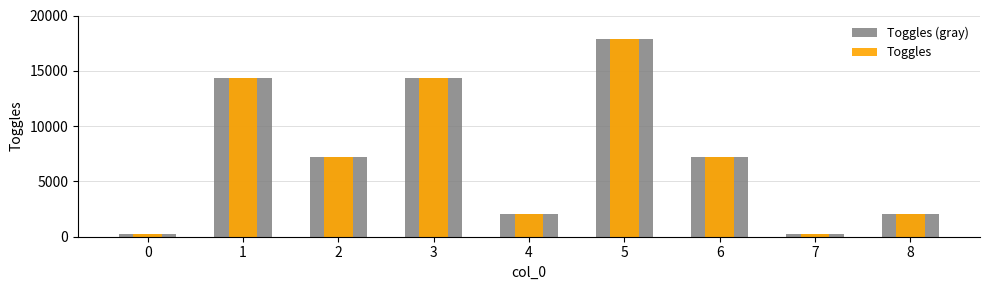

Is the value of Toggles at 8 greater than the value of Toggles (gray) at 4?

No